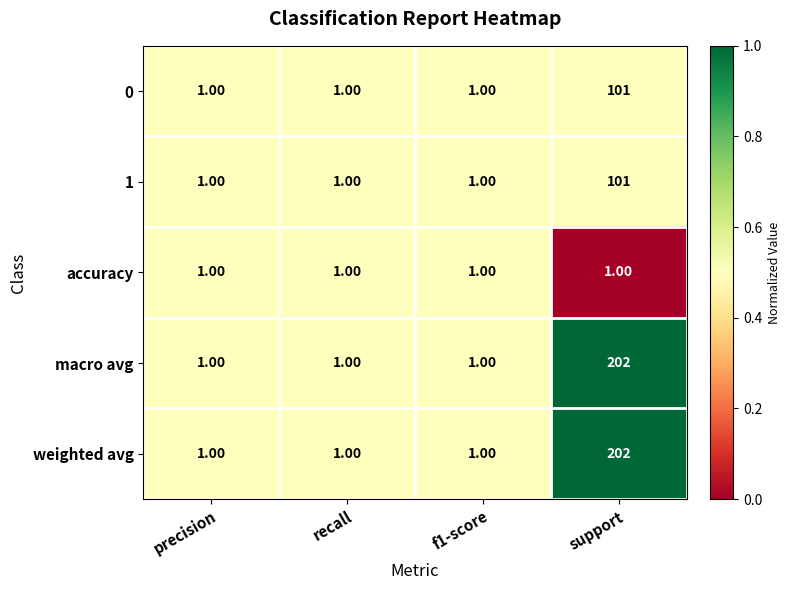

What is the sum of the 1 values at f1-score and support?

102